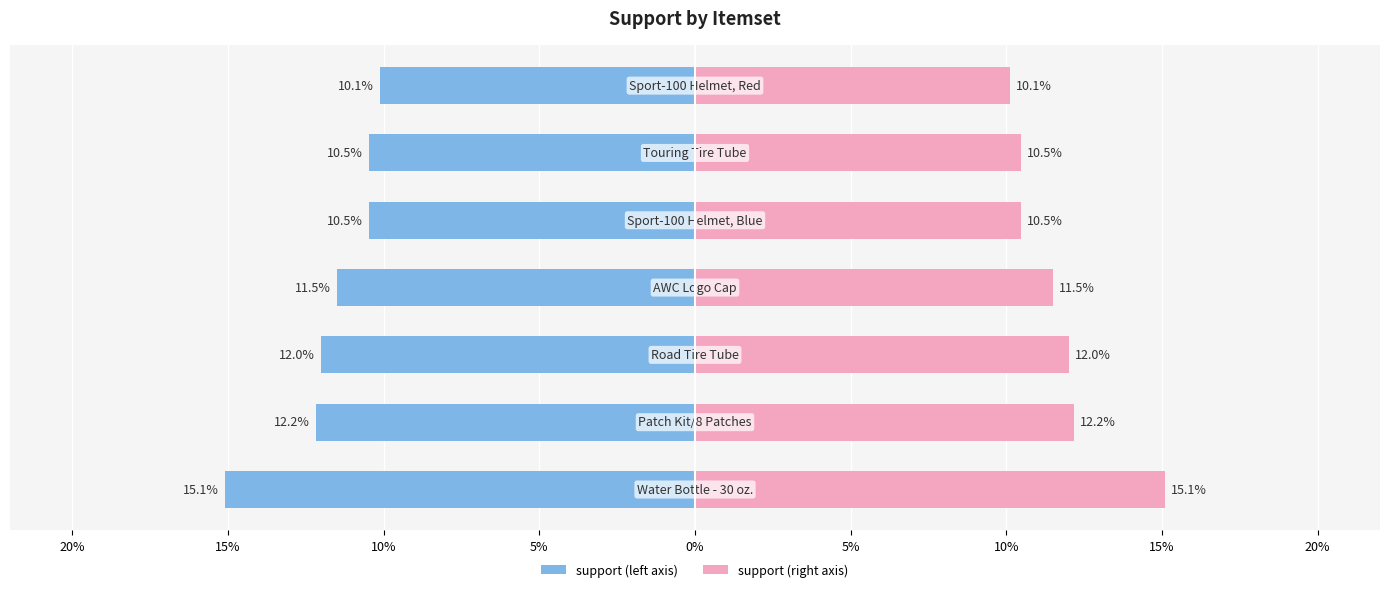

Reading right to left, list all the values displayed in this chart.

support (left): 10%=-0.1	5%=-0.1	0%=-0.1	5%=-0.1	10%=-0.1	15%=-0.1	20%=-0.2
support (right): 10%=0.1	5%=0.1	0%=0.1	5%=0.1	10%=0.1	15%=0.1	20%=0.2